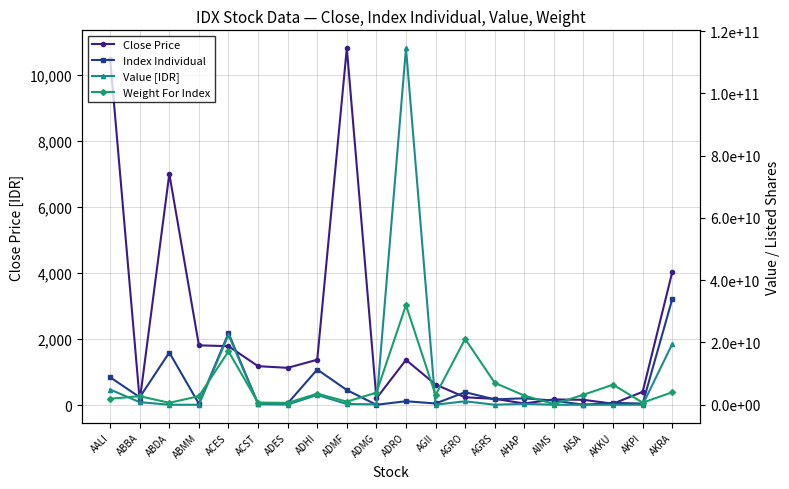

Does the chart have visible grid lines?

Yes